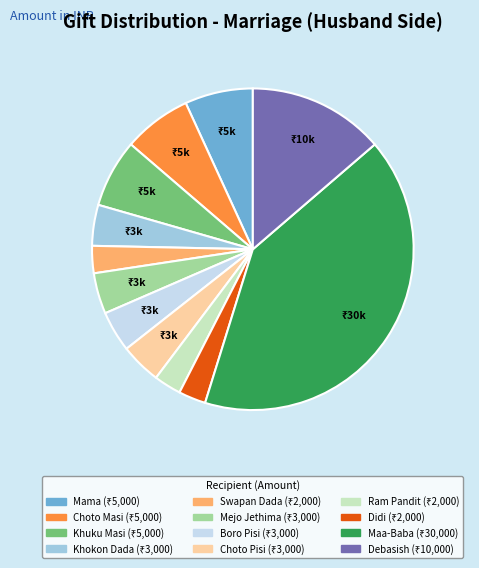

Does any single category account for the majority?

No